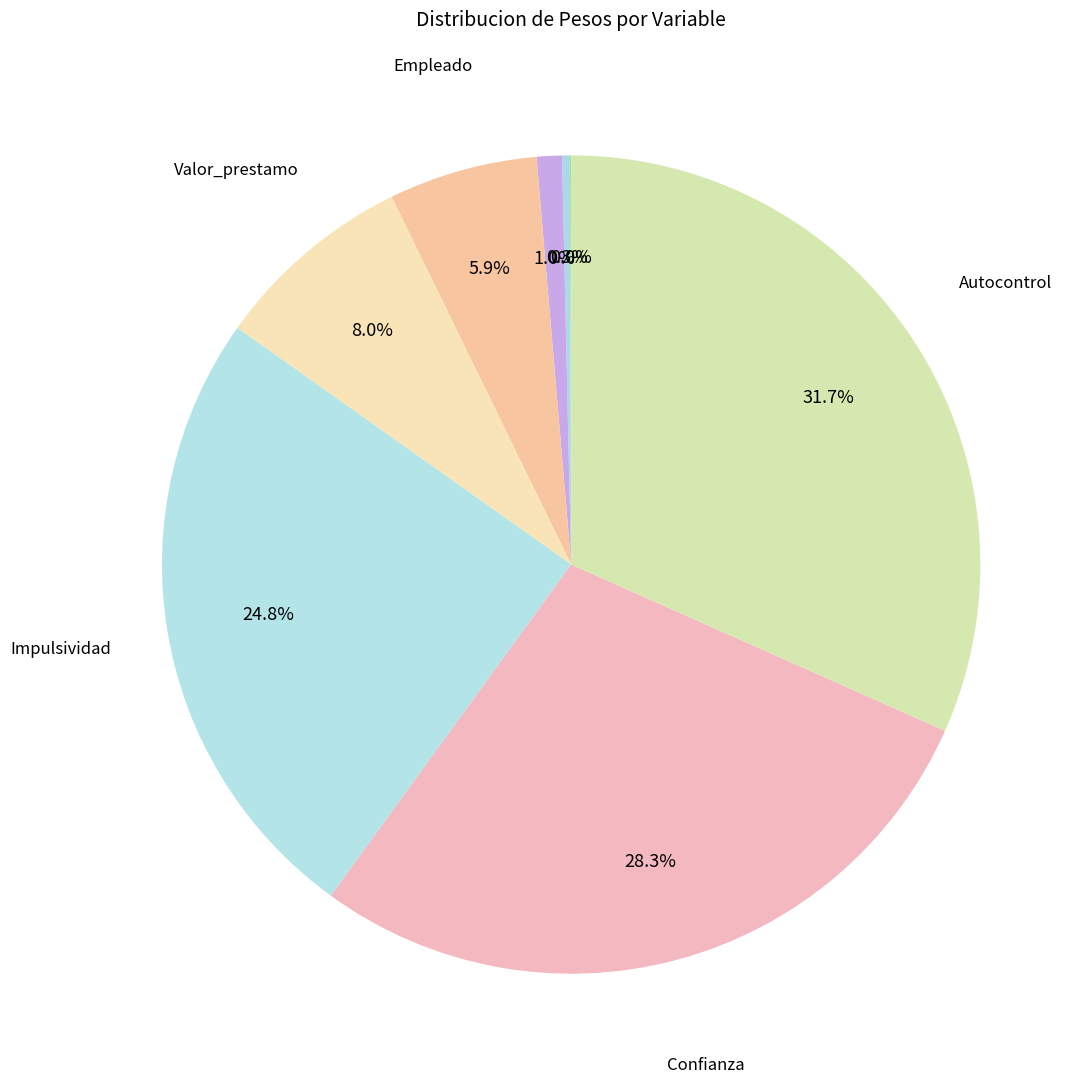

Which category has the smallest portion of the pie?

Tiempo_empleo